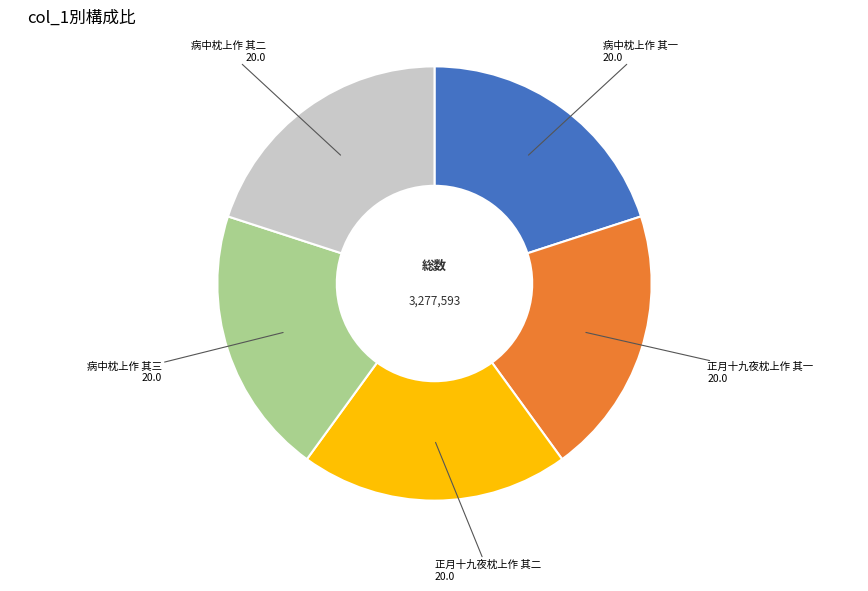

What is the ratio of the value at 正月十九夜枕上作 其一 to the value at 病中枕上作 其二?

1.0